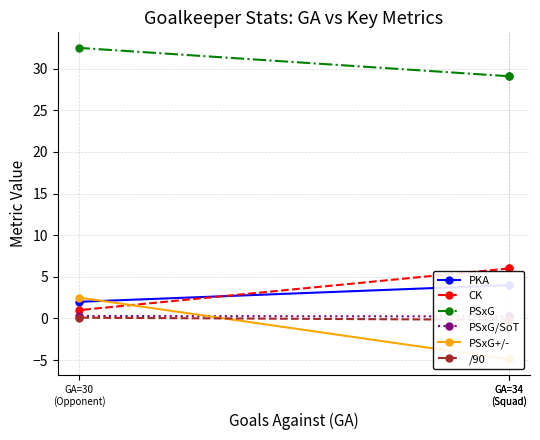

The CK series shows 1.9 at GA=34
(Squad). True or false?

False